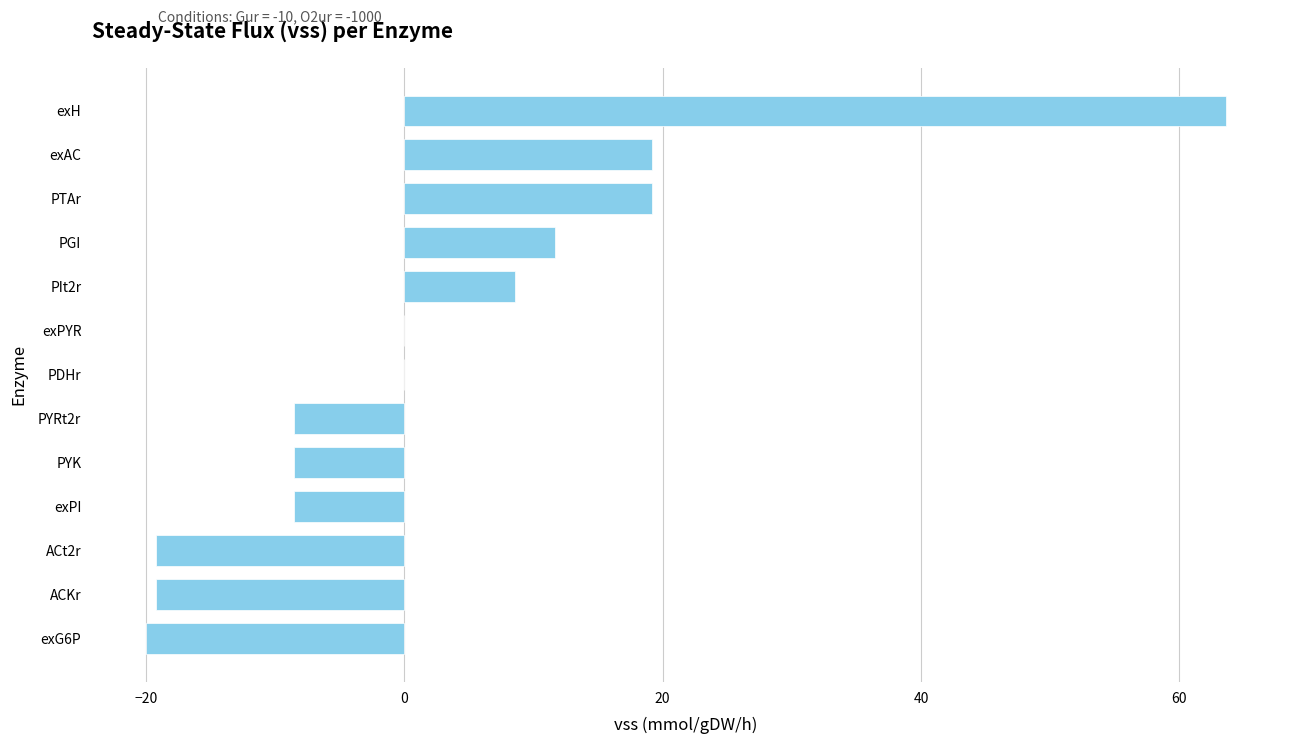

What is the greatest value displayed?

63.6